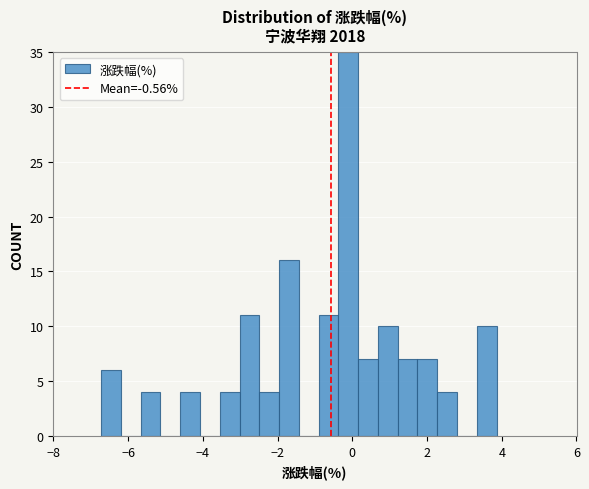

Read against the x-axis, roughly where is the centre of the tallest bar?

-0.2